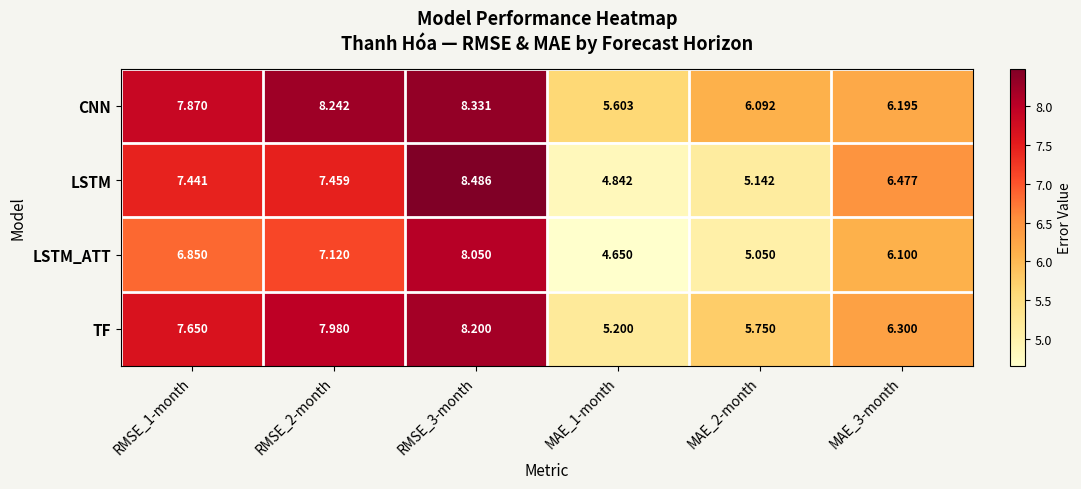

Which series has the largest total across all categories?

CNN